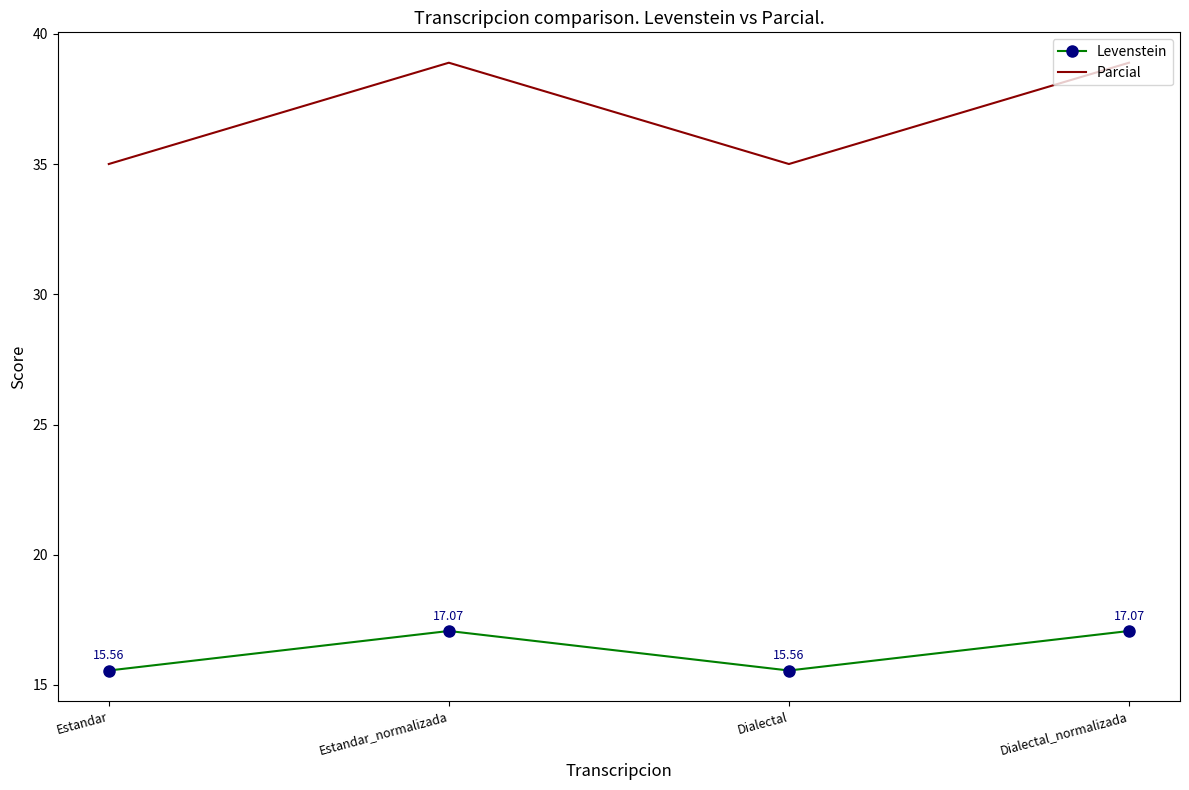

How many distinct data groups are displayed?

2